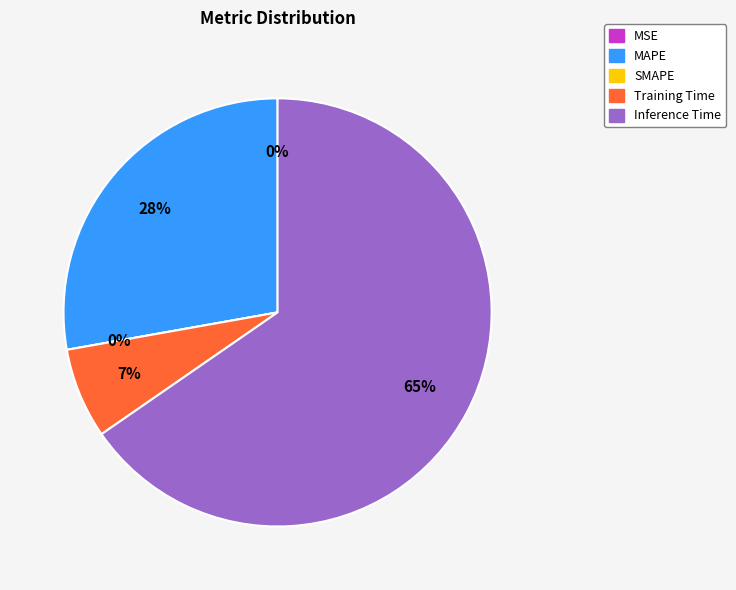

What portion of the pie excludes Training Time?

93.2%